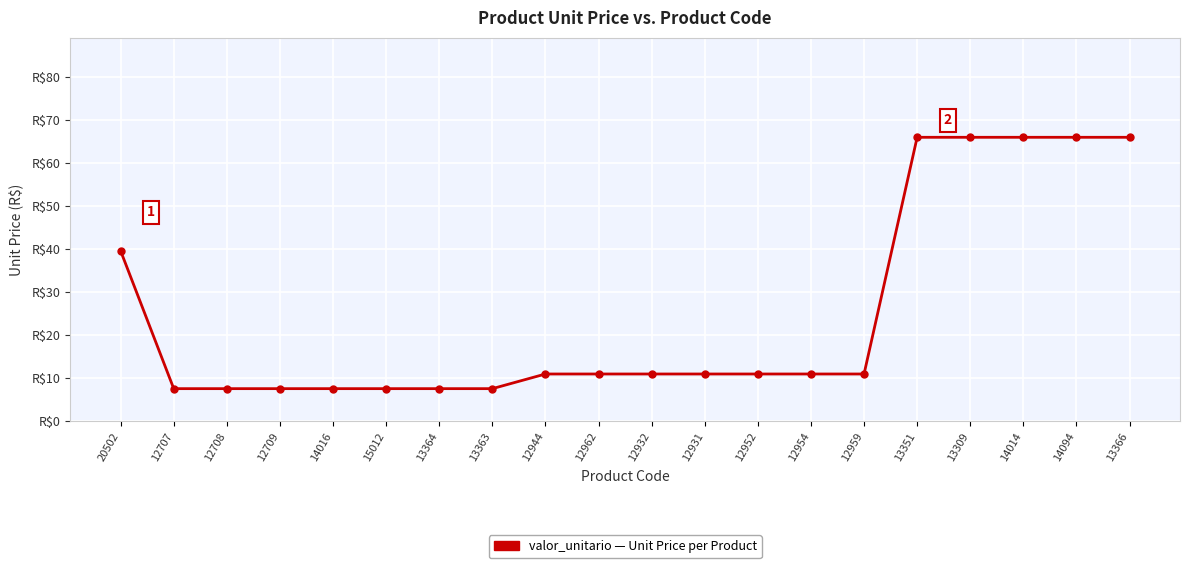

Reading right to left, transcribe all the data shown in this chart.

13366=65.9	14094=65.9	14014=65.9	13309=65.9	13351=65.9	12959=11.0	12954=11.0	12952=11.0	12931=11.0	12932=11.0	12962=11.0	12944=11.0	13363=7.6	13364=7.6	15012=7.6	14016=7.6	12709=7.6	12708=7.6	12707=7.6	20502=39.5